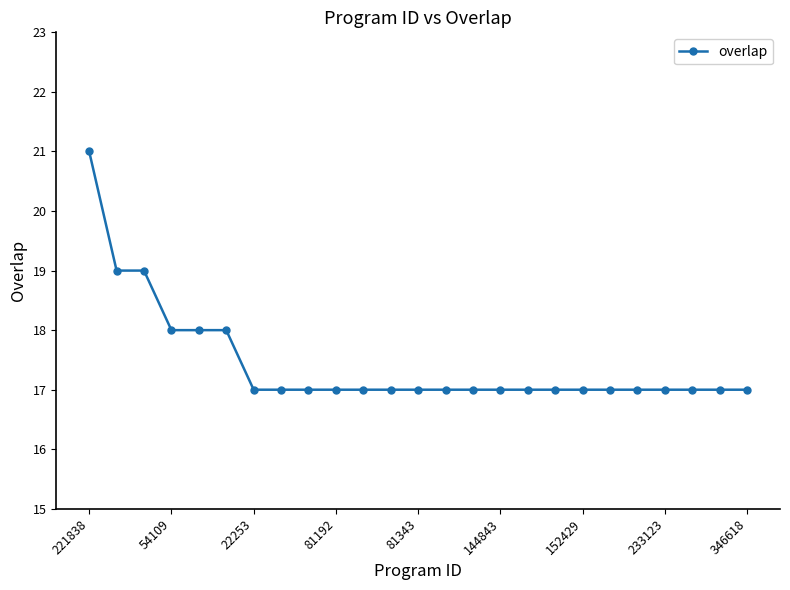

What is the value of the 5th point from the left?

18